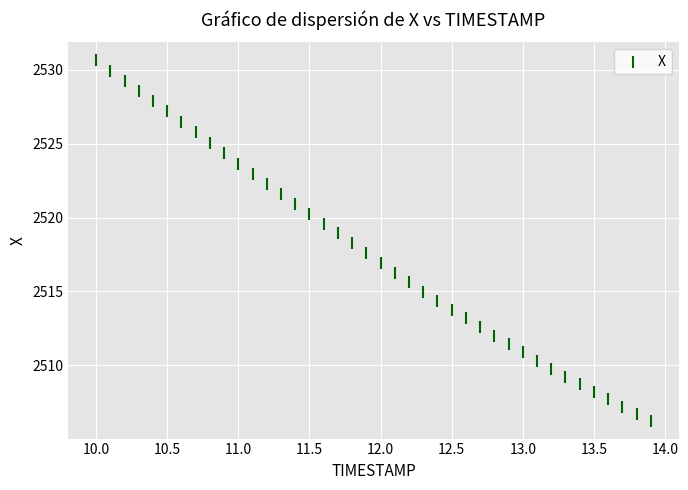

What is the range of X values (max minus min)?

3.9